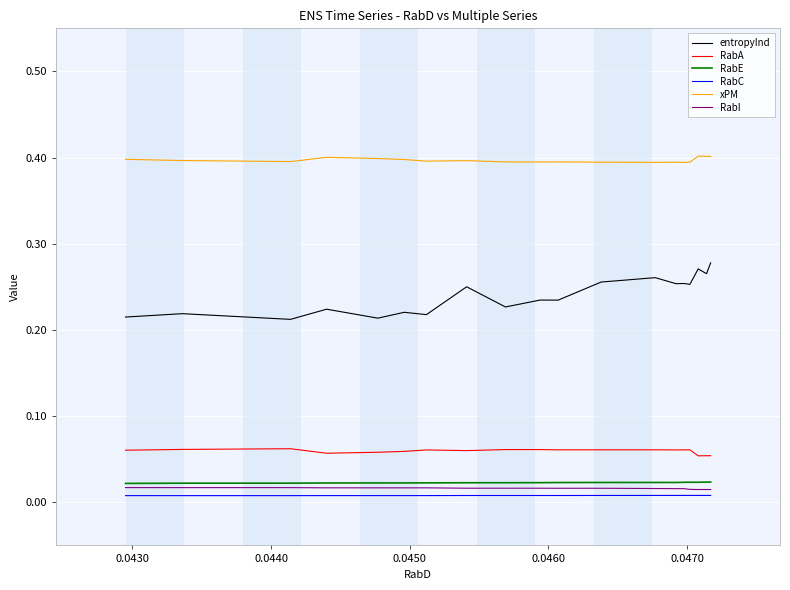

How many distinct data groups are displayed?

6